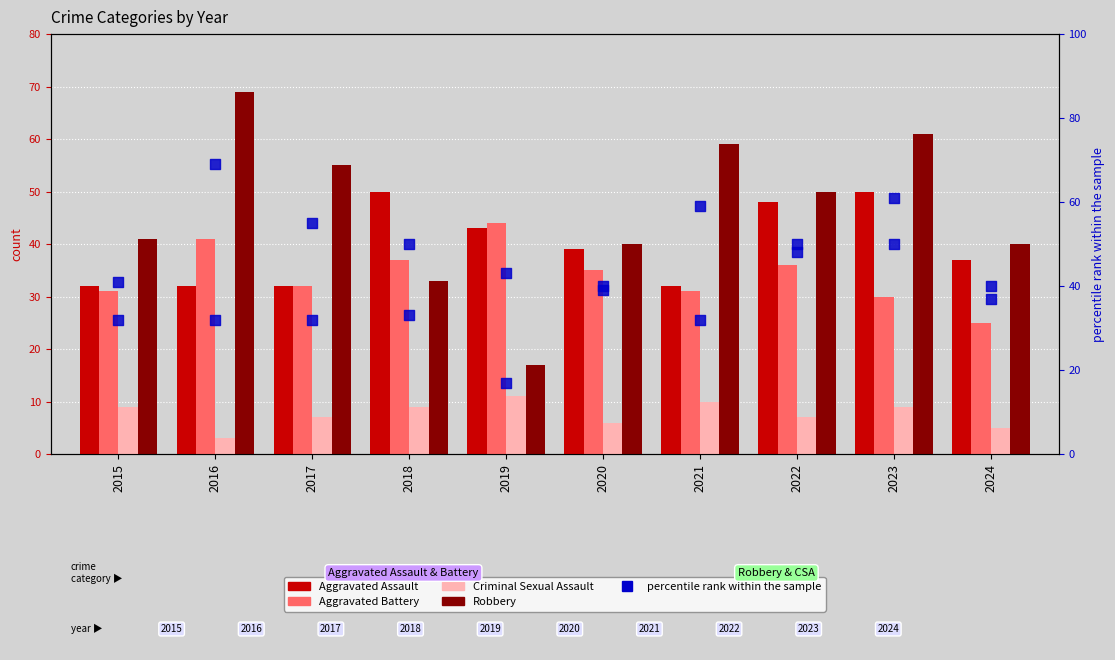

Which series has the largest Y range (max minus min)?

Robbery